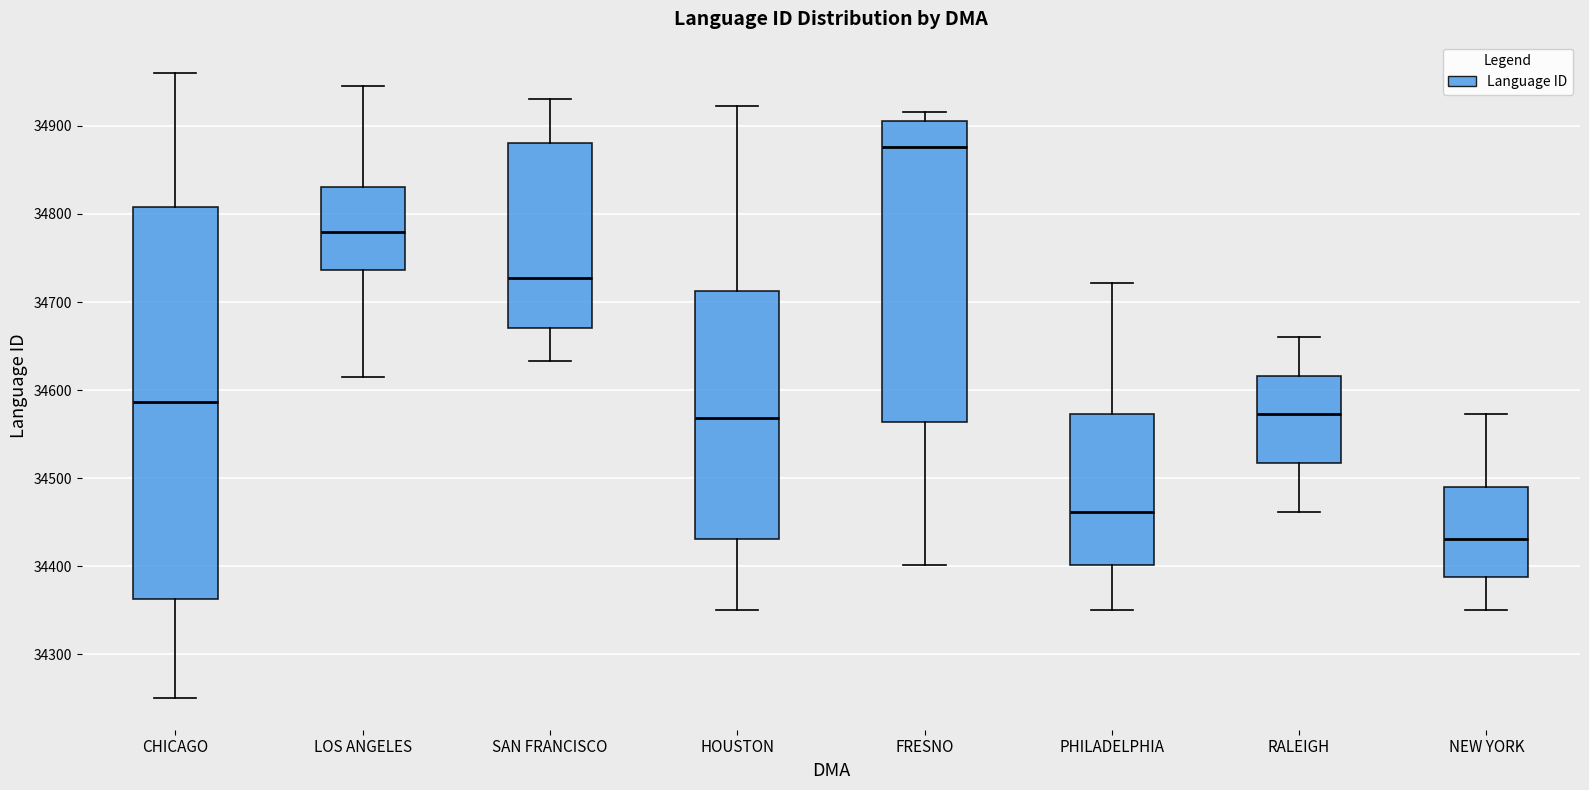

Which box is the tallest, from its lower edge to its upper edge?

CHICAGO